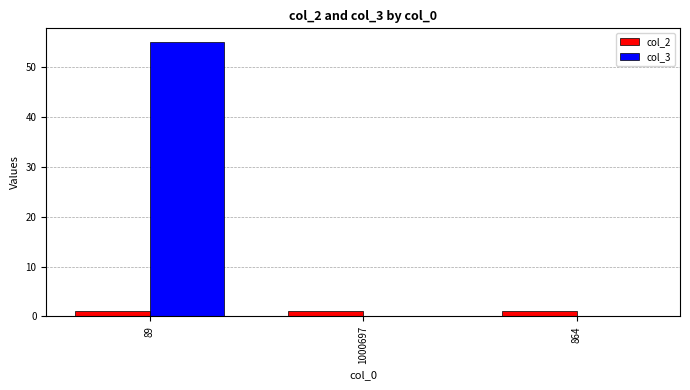

How many col_3 values are between 0 and 55?

3